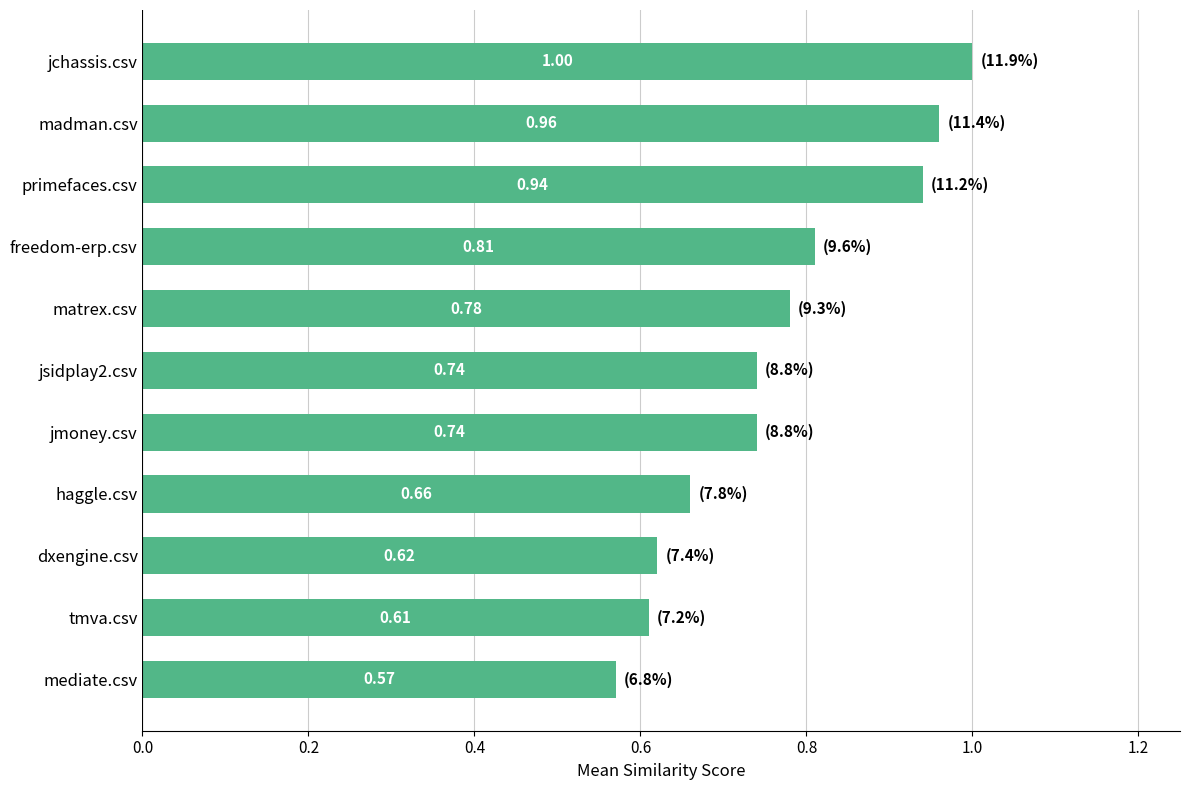

Between haggle.csv and jchassis.csv, which is larger?

jchassis.csv